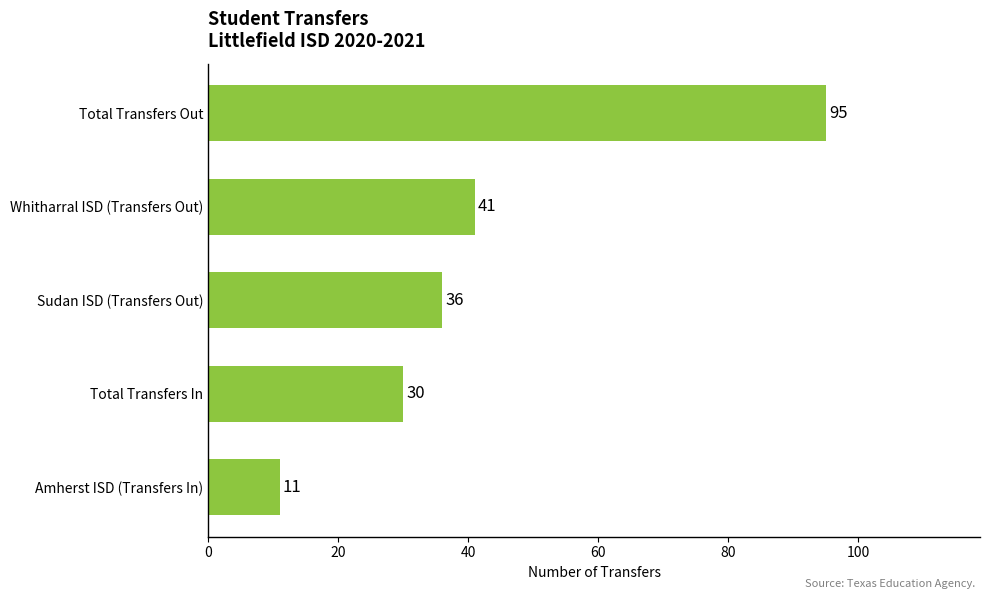

What is the greatest value displayed?

95